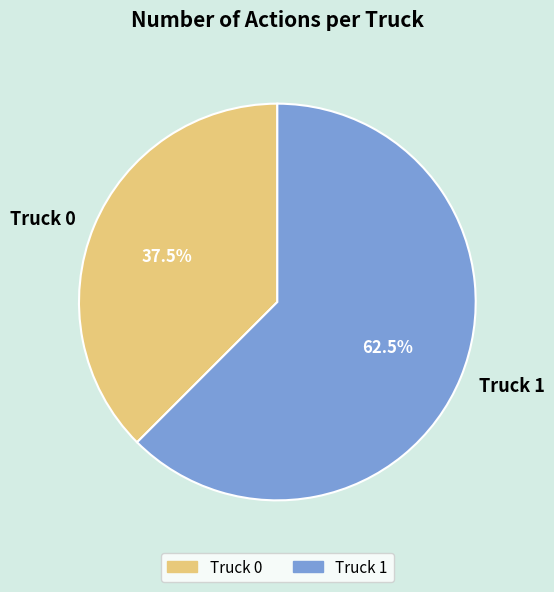

The Truck 0 slice represents 47% of the pie. True or false?

False